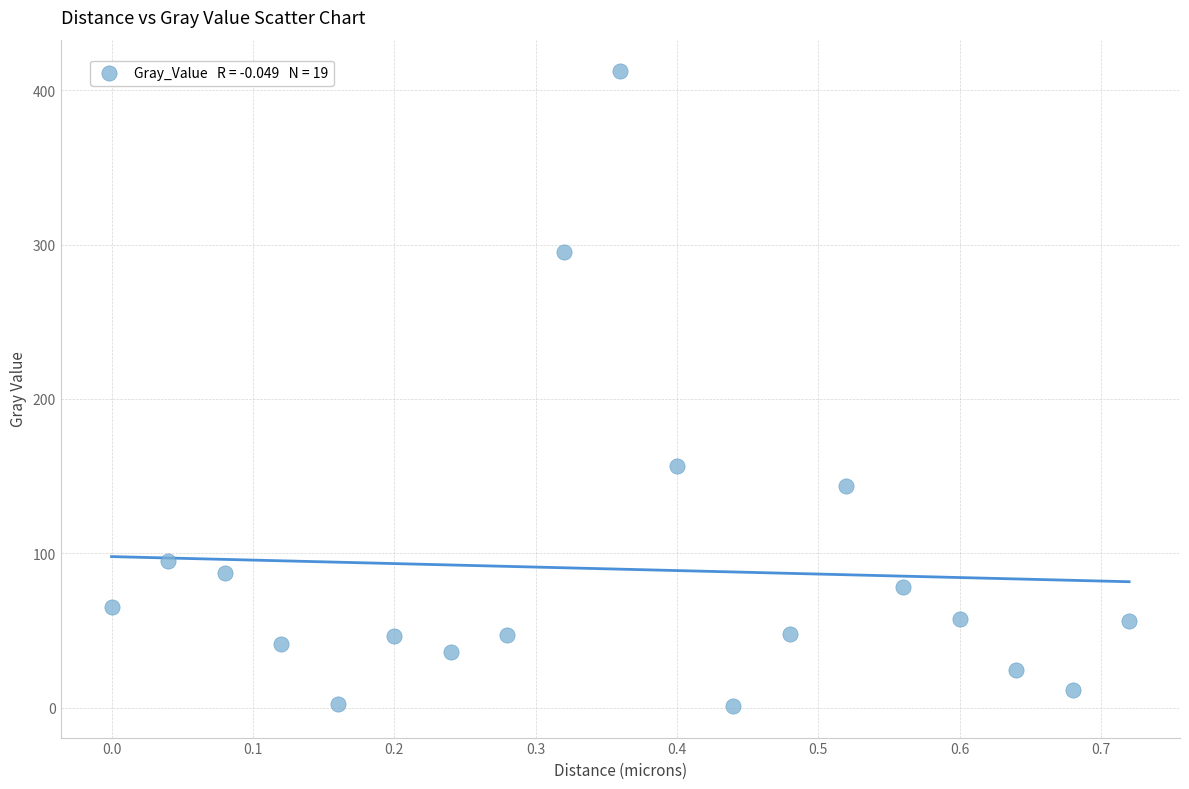

What Y value in the scatter plot is closest to 206?

156.4